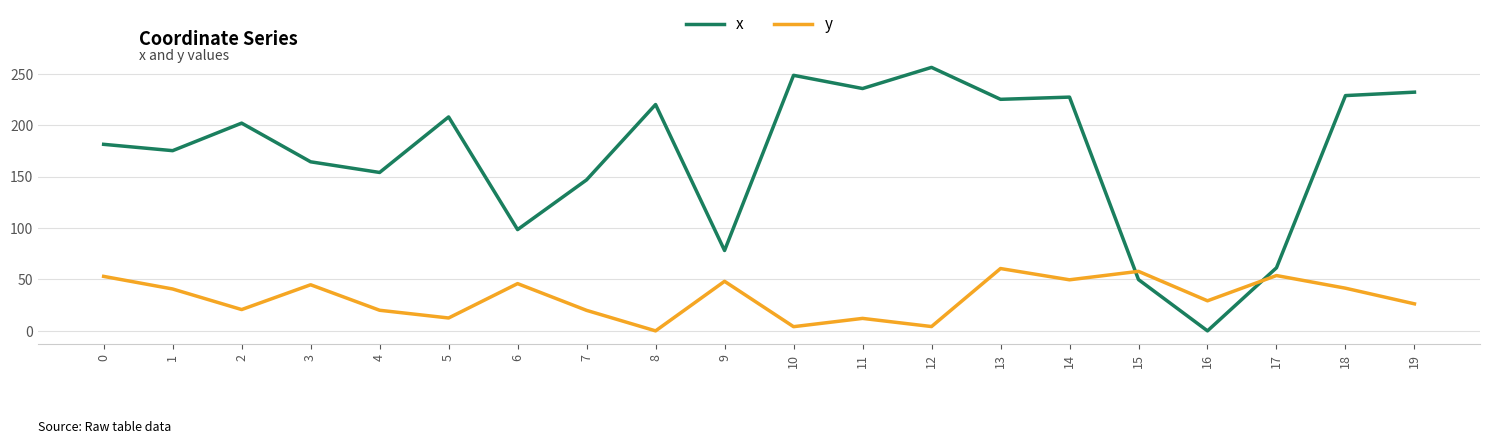

Which series has the largest range (max minus min)?

x